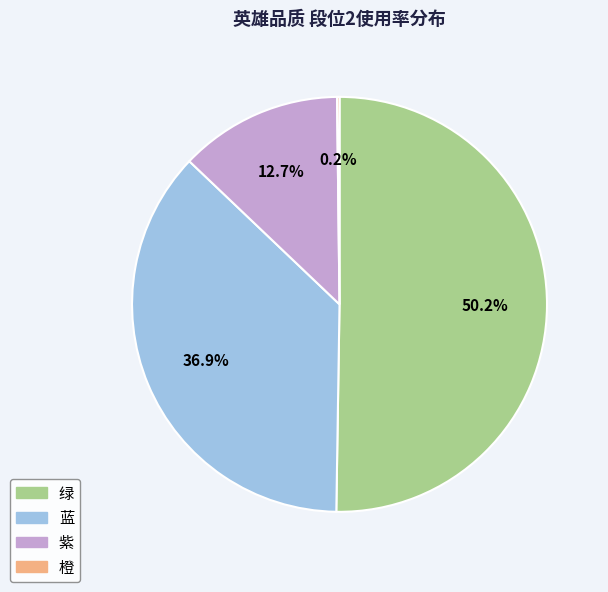

What is the ratio of the value at 蓝 to the value at 紫?

2.9